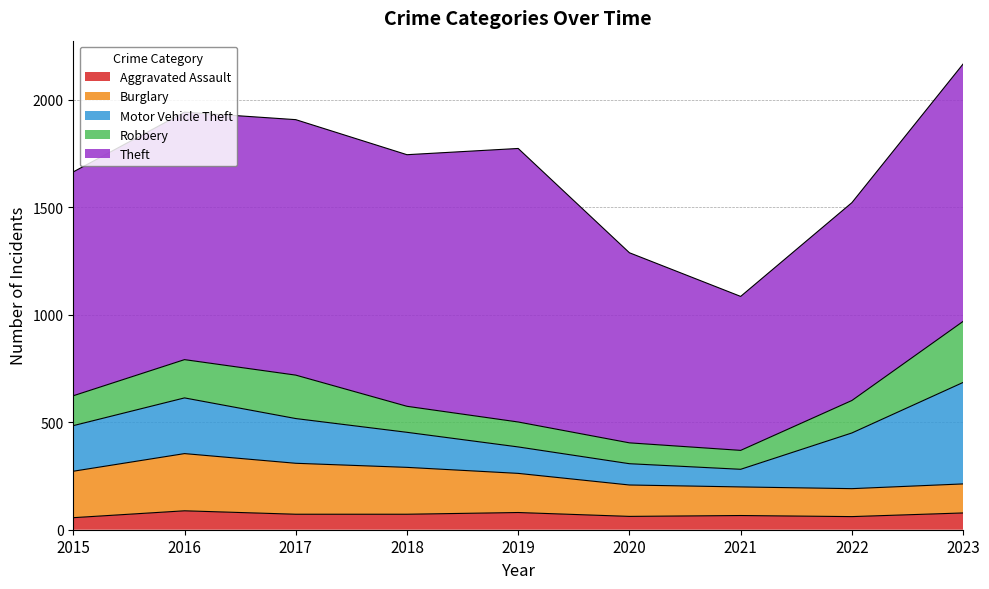

How many lines are shown in the chart?

5